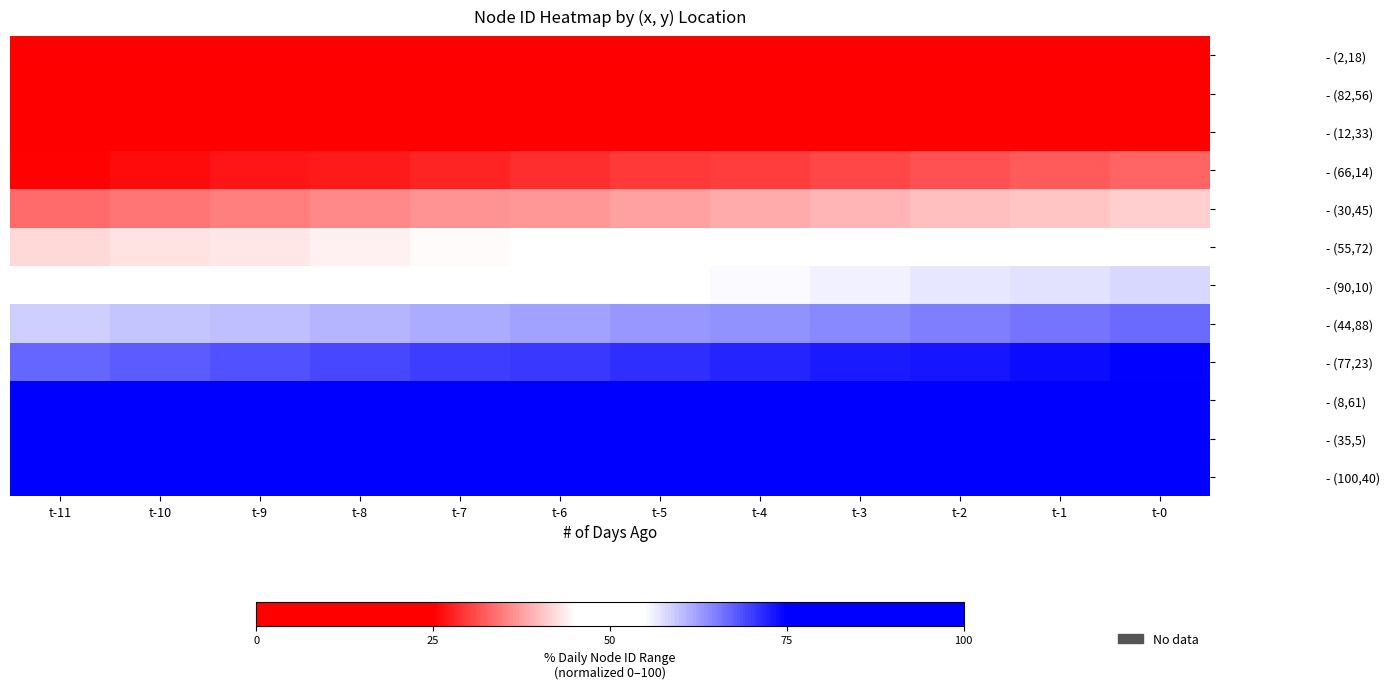

How many distinct data groups are displayed?

12